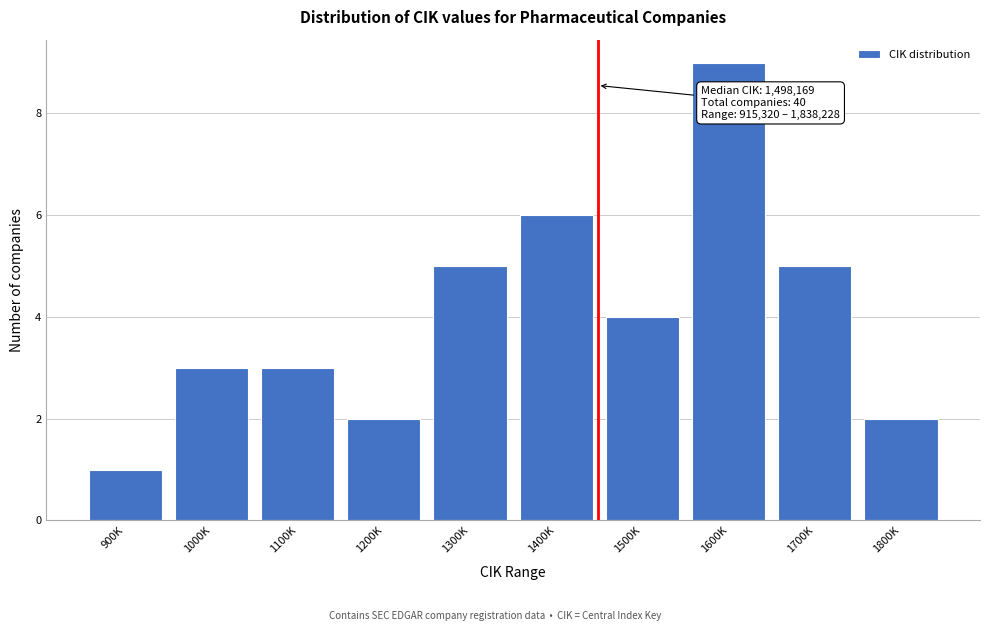

Reading left to right, what are all the values shown in this chart?

1	3	3	2	5	6	4	9	5	2